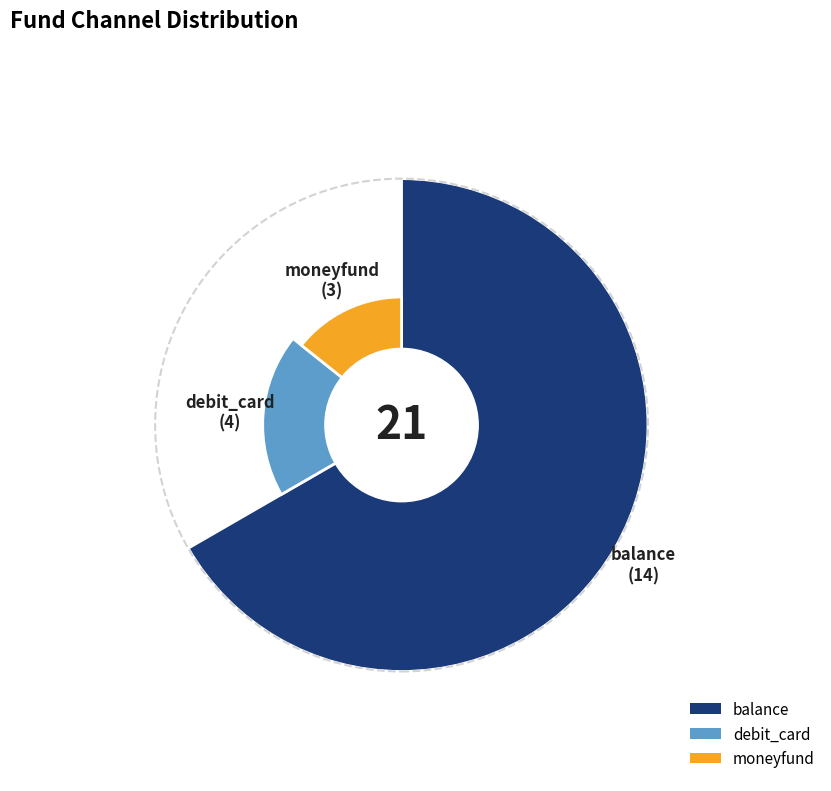

What percentage is the balance slice, to the nearest percent?

67%